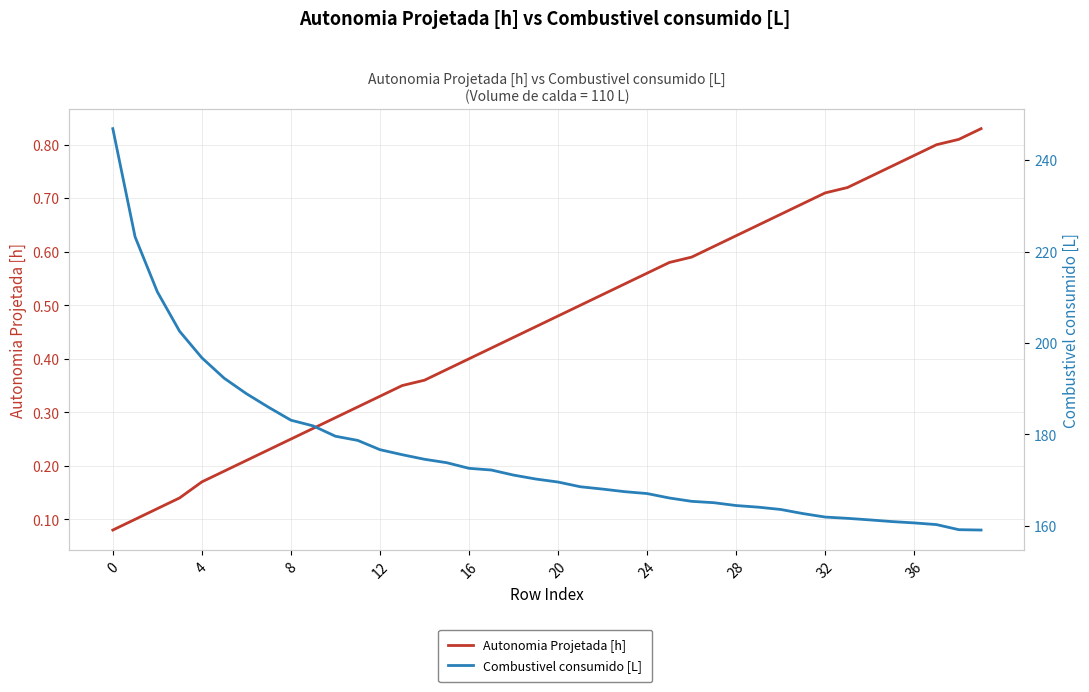

Reading left to right, list all the values displayed in this chart.

Autonomia Projetada [h]: 0.1	0.1	0.1	0.1	0.2	0.2	0.2	0.2	0.2	0.3	0.3	0.3	0.3	0.3	0.4	0.4	0.4	0.4	0.4	0.5	0.5	0.5	0.5	0.5	0.6	0.6	0.6	0.6	0.6	0.7	0.7	0.7	0.7	0.7	0.7	0.8	0.8	0.8	0.8	0.8
Combustivel consumido [L]: 246.9	223.2	211.2	202.6	196.8	192.3	188.9	185.9	183.1	181.9	179.6	178.7	176.7	175.6	174.6	173.8	172.6	172.2	171.1	170.2	169.6	168.6	168.0	167.5	167.1	166.1	165.4	165.1	164.4	164.1	163.6	162.7	161.9	161.6	161.3	160.9	160.6	160.3	159.2	159.1